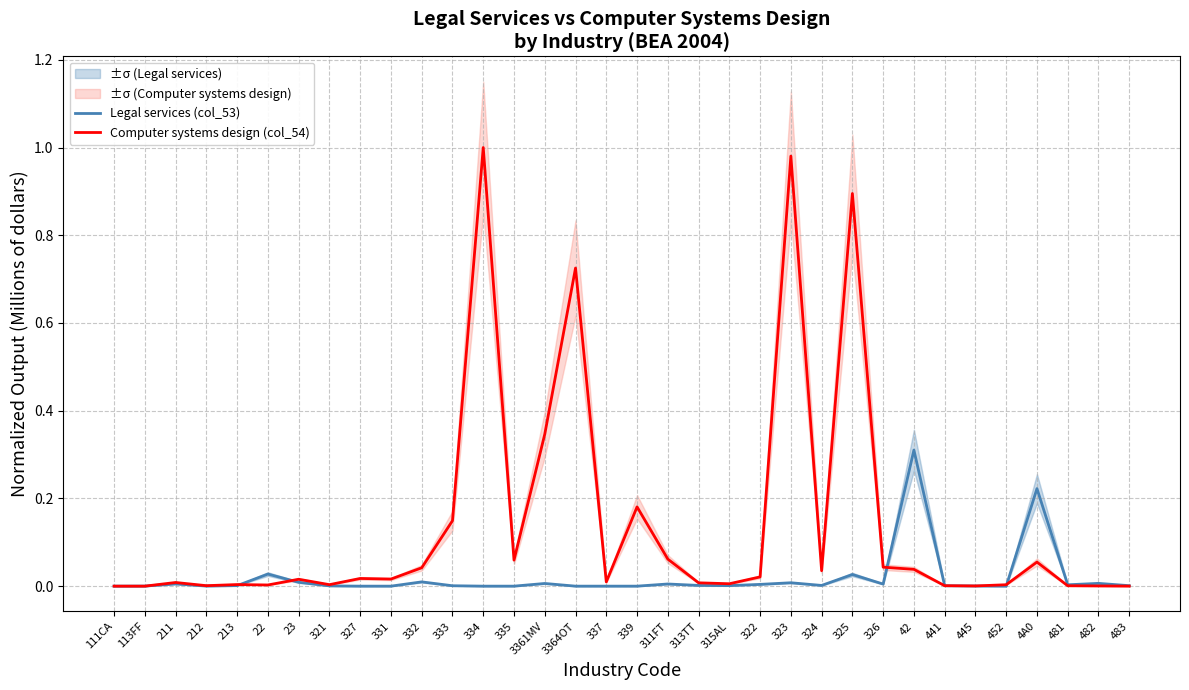

What is the value of the Computer systems design (col_54) point at the 31st from the left?

0.1